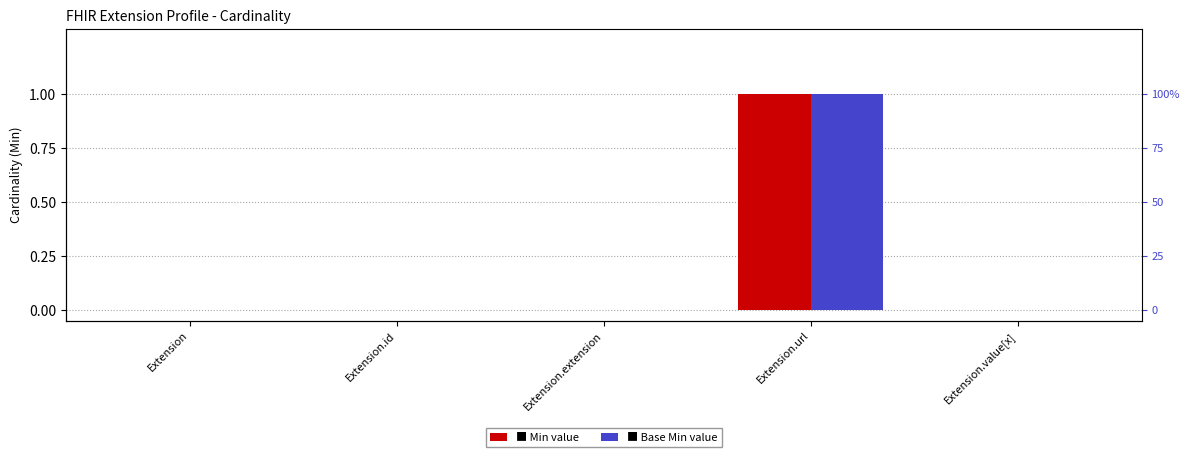

What is the difference between the Base Min values at Extension.url and Extension.value[x]?

1